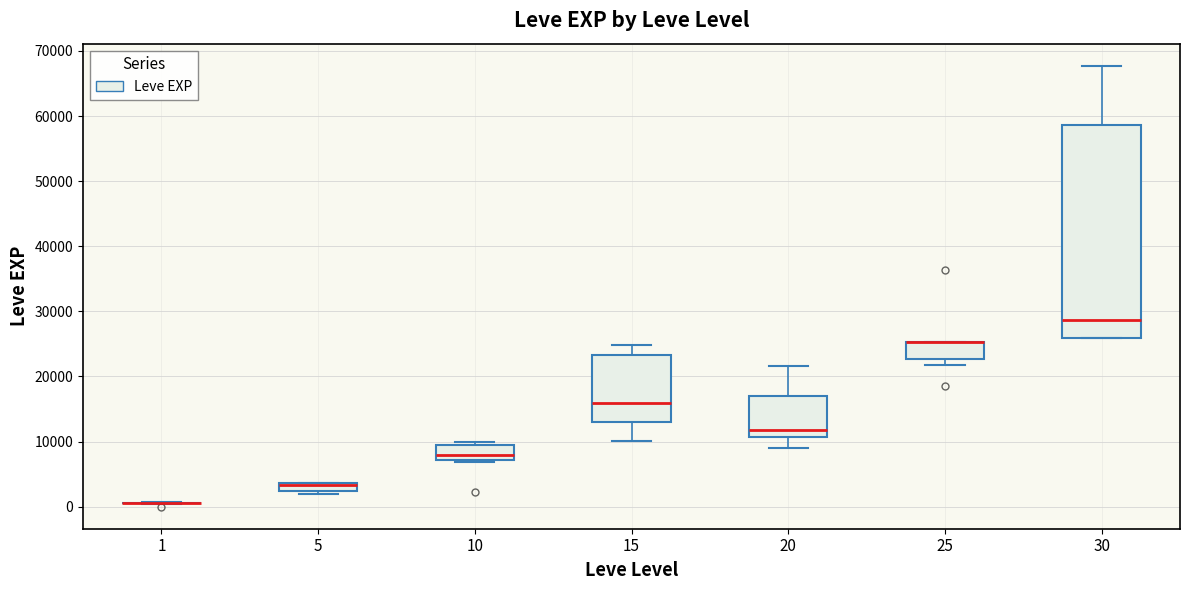

Where is the lower edge of the box at x = 10 on the y-axis? The values are not printed on the chart, so give them approximately, as read against the axis.

7000